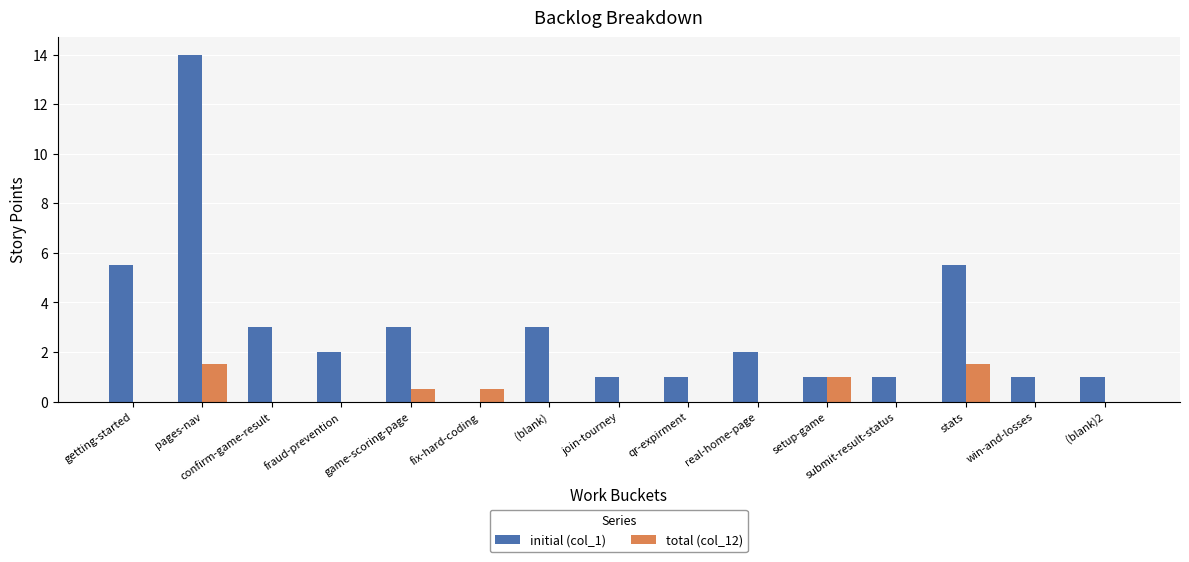

Is the value of initial (col_1) at real-home-page greater than the value of total (col_12) at join-tourney?

Yes